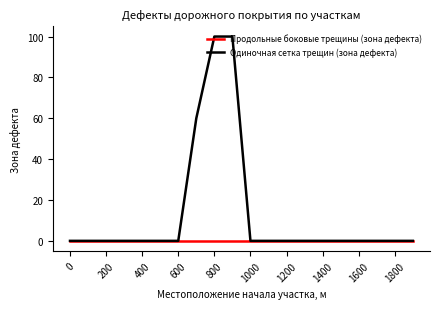

What is the maximum value shown in the chart?

100